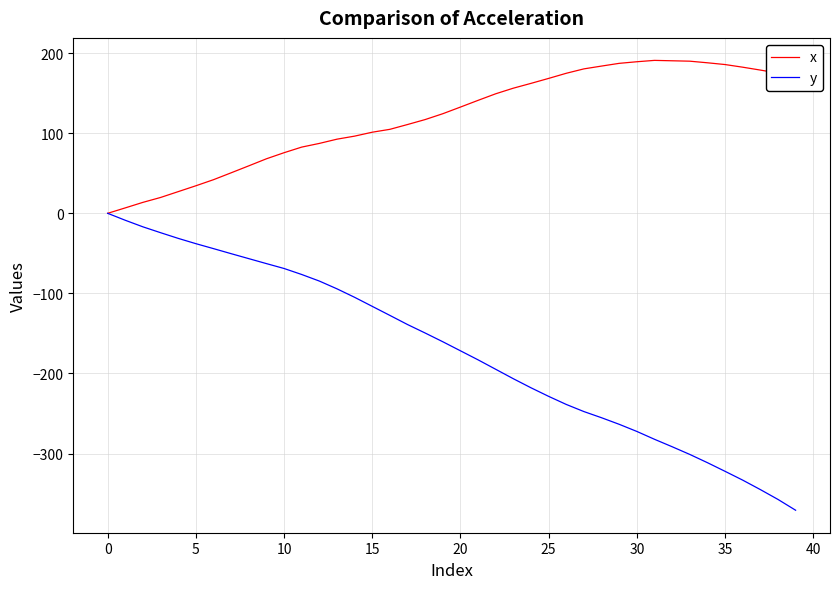

True or false: x has more than 0 interior local peaks.

True